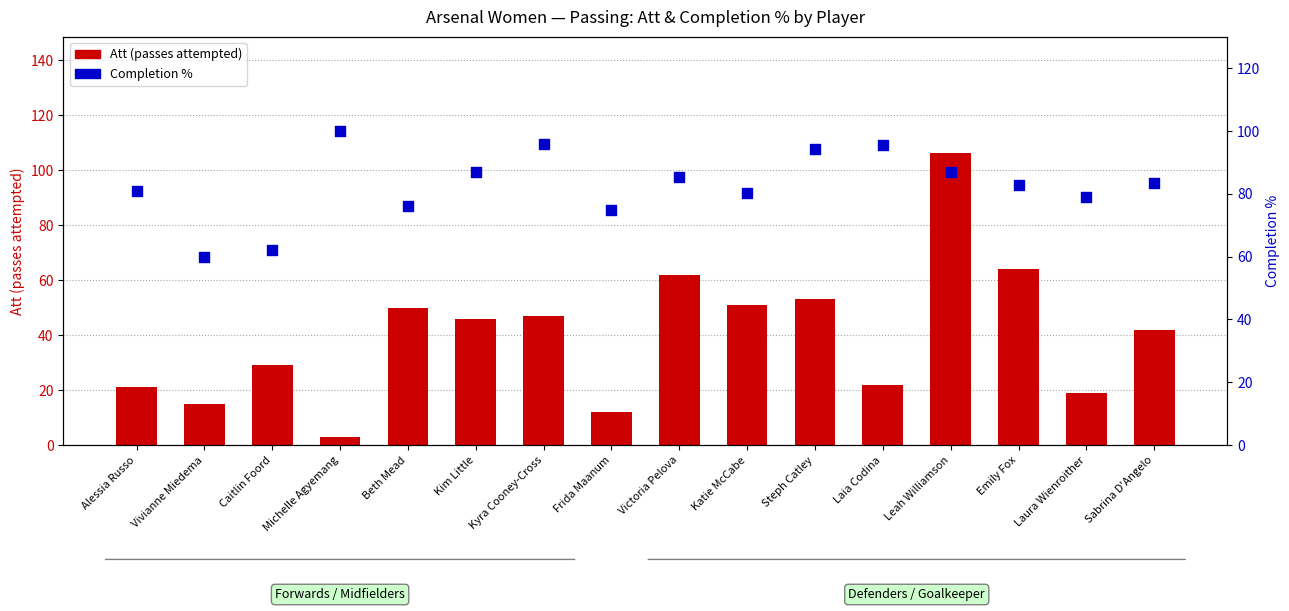

At which category is the sum across all series the highest?

Leah Williamson